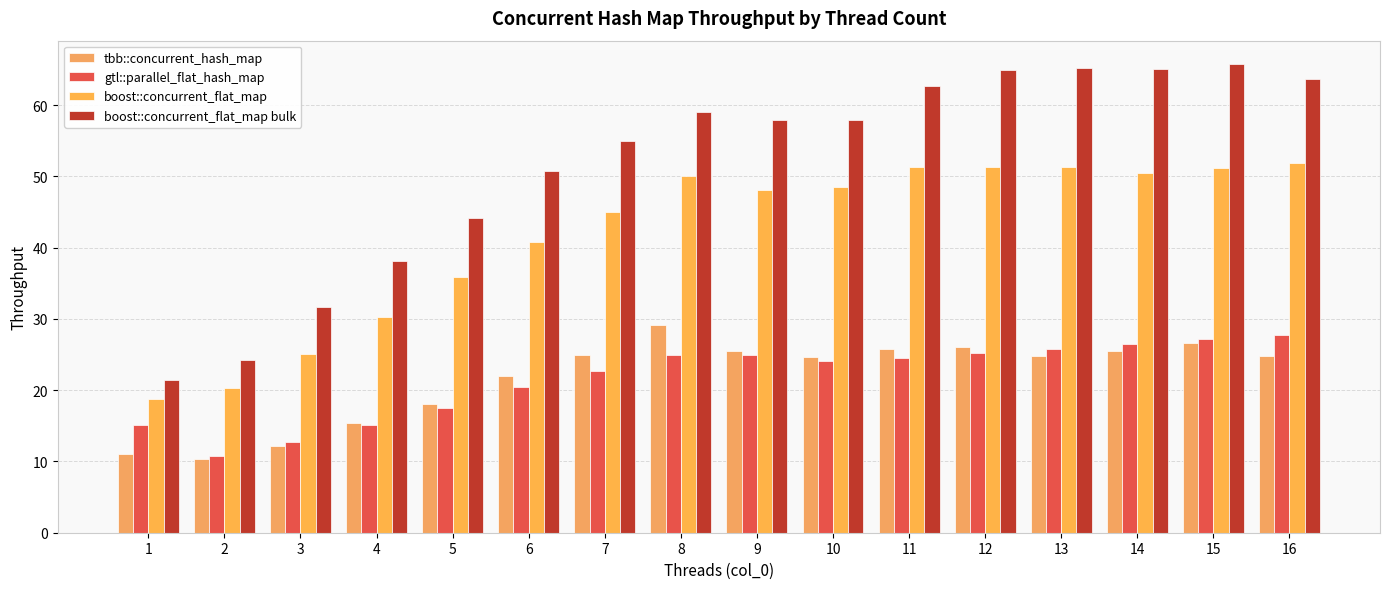

At 13, list the series in order from largest to smallest.

boost::concurrent_flat_map bulk, boost::concurrent_flat_map, gtl::parallel_flat_hash_map, tbb::concurrent_hash_map